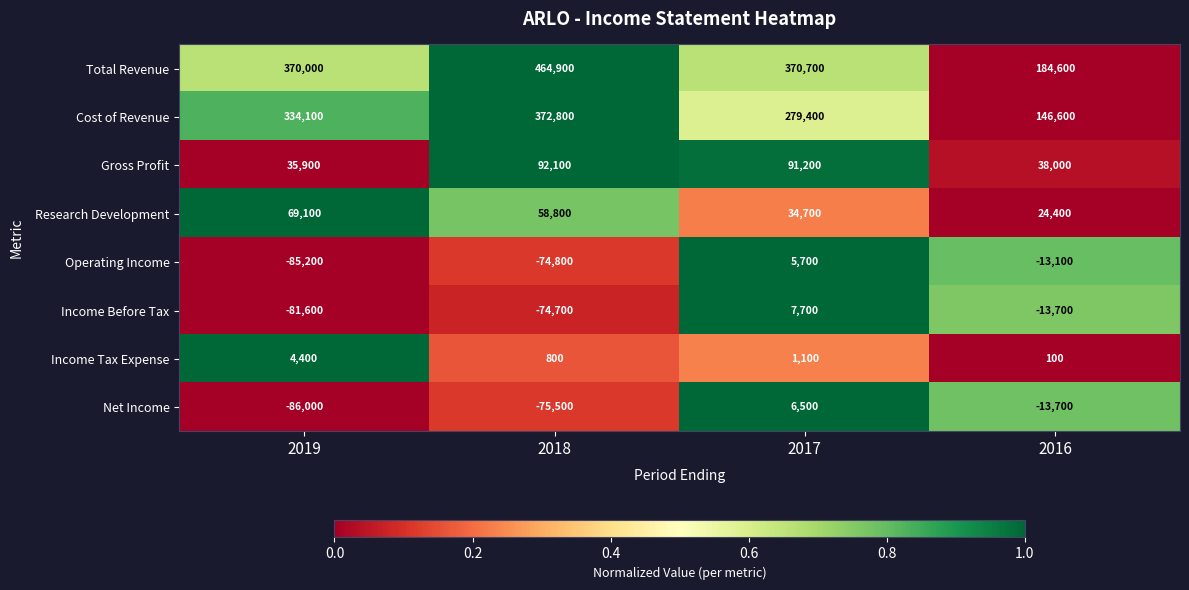

The value of Operating Income at 2018 is -74800. True or false?

True